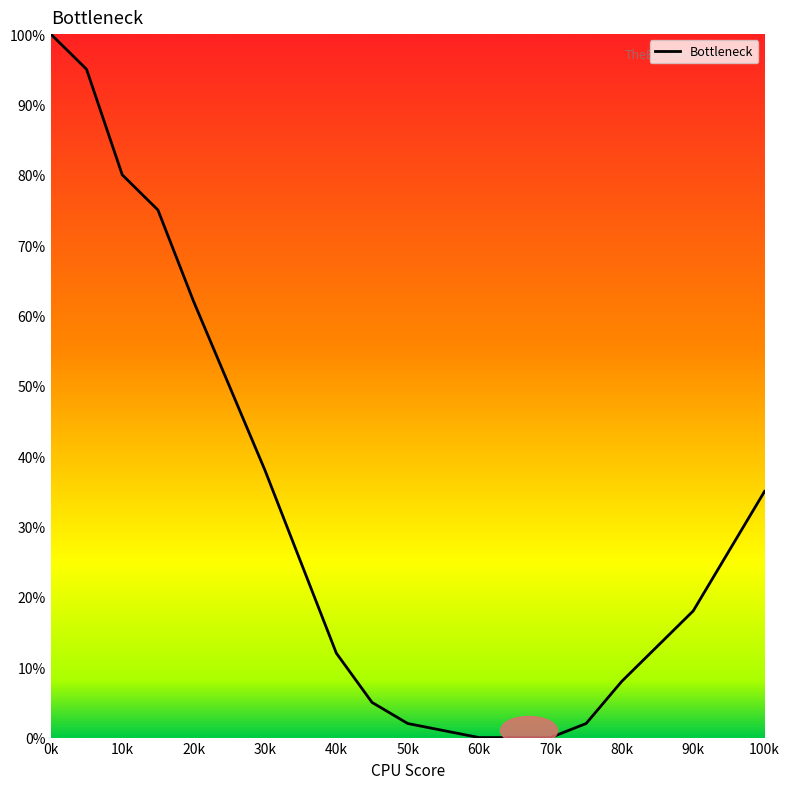

Reading right to left, what are all the values shown in this chart?

35	18	8	2	0	0	0	0	1	2	5	12	25	38	50	62	75	80	95	100